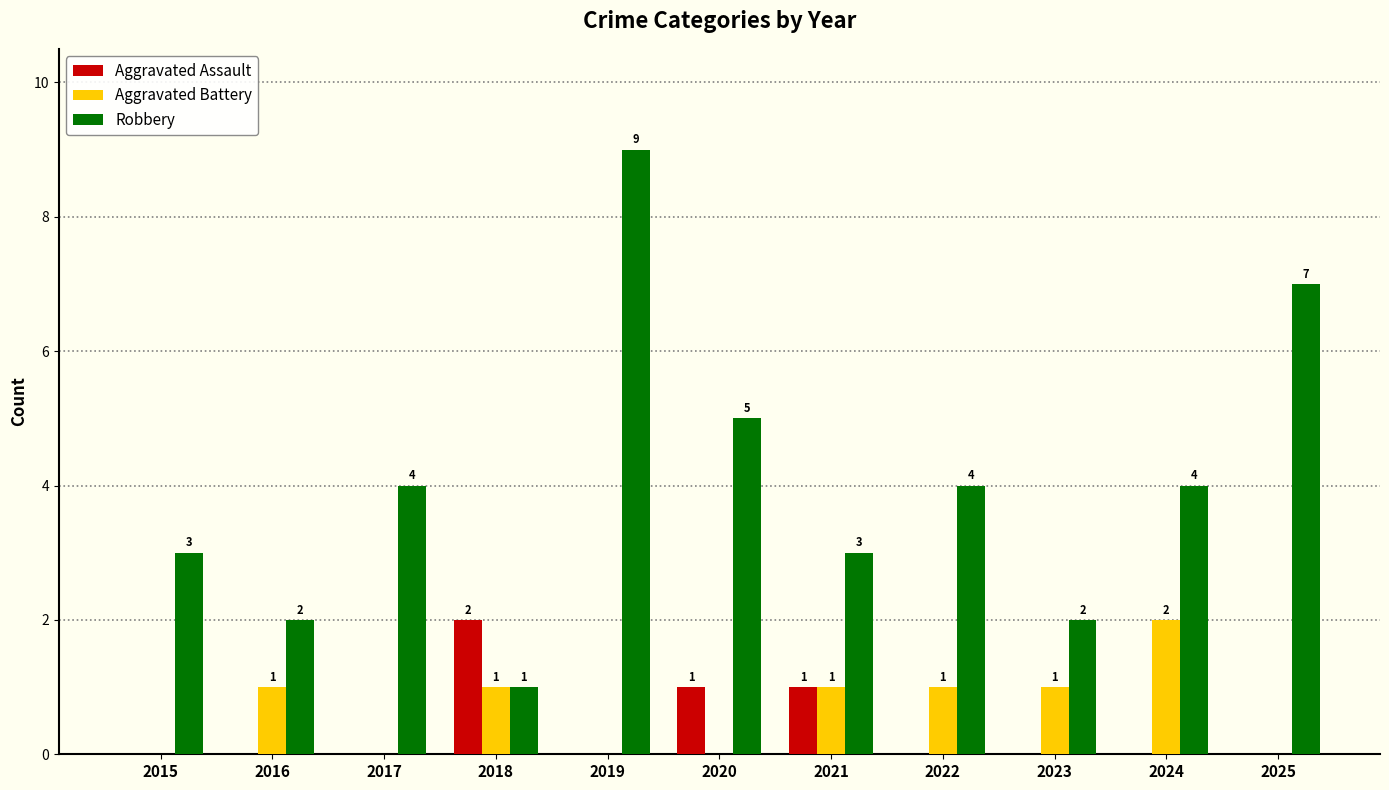

How many groups of bars are there?

11